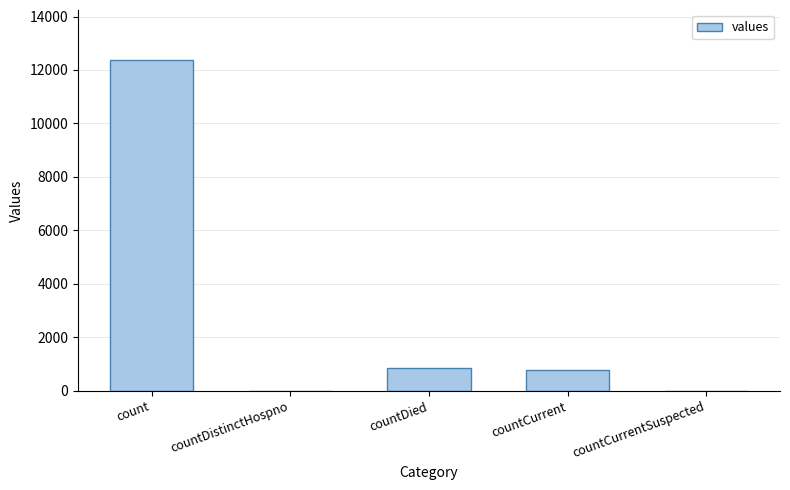

Approximately how many times larger is the value at countCurrent compared to countDied?

0.9